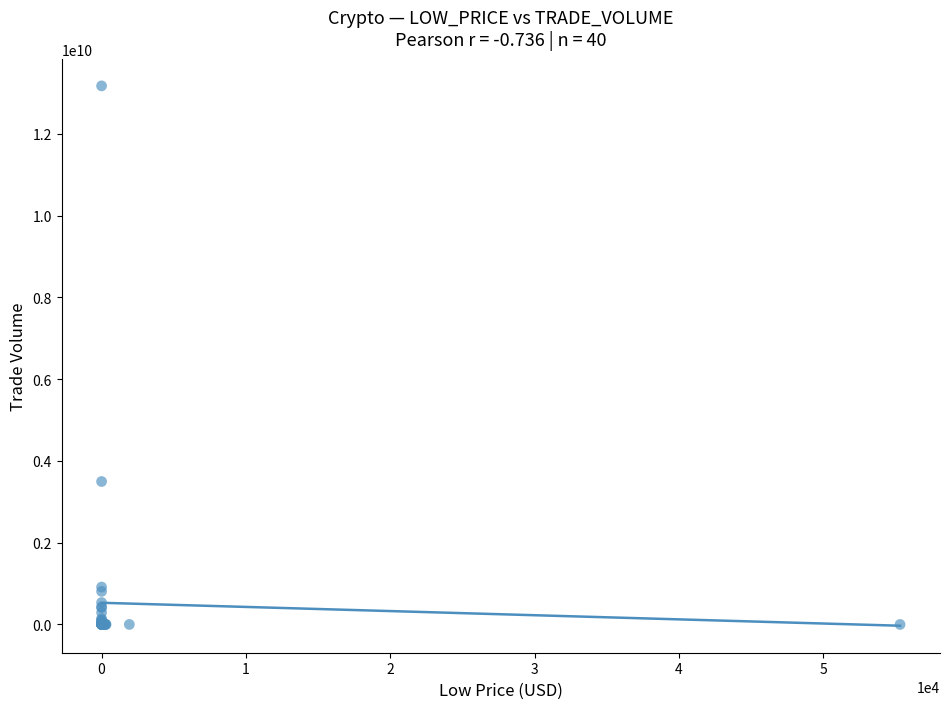

What Y value in the scatter plot is closest to 6586386810?

3495991096.0